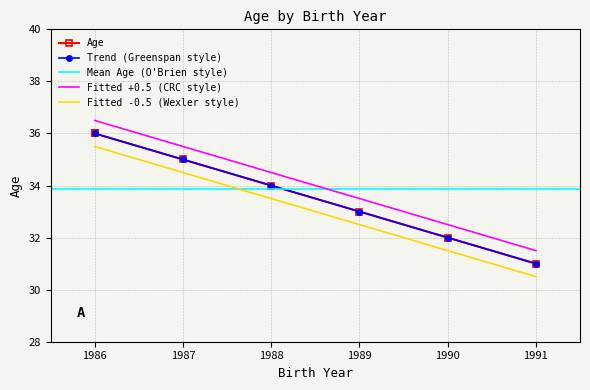

Is the value of Fitted -0.5 (Wexler style) at 1991 greater than the value of Fitted +0.5 (CRC style) at 1987?

No